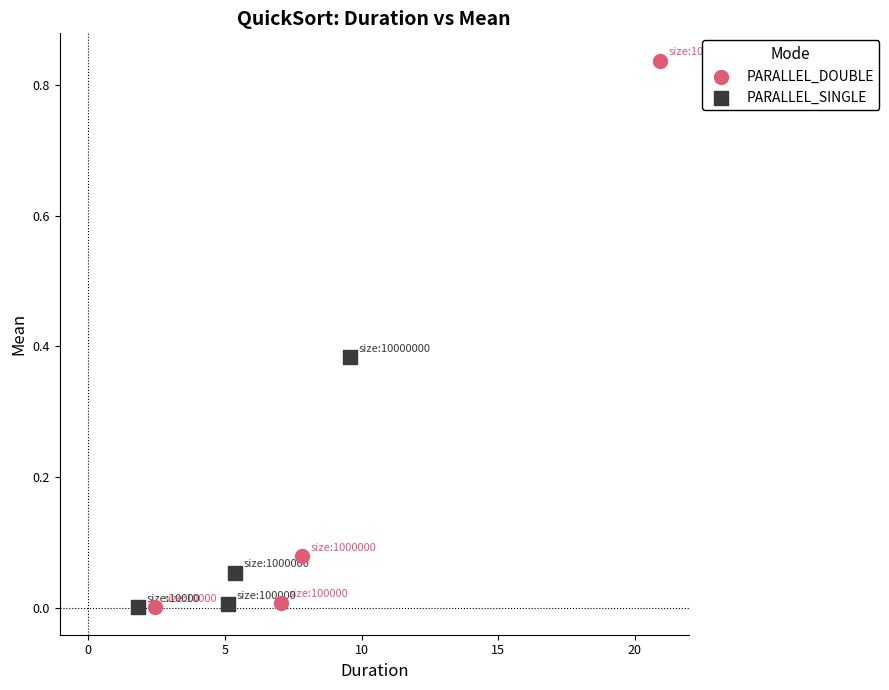

Which series reaches the maximum Y coordinate?

PARALLEL_DOUBLE